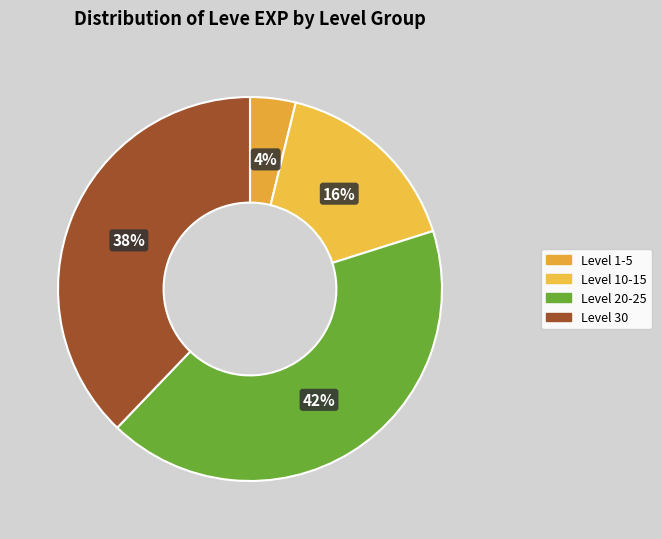

How many segments does this pie chart have?

4